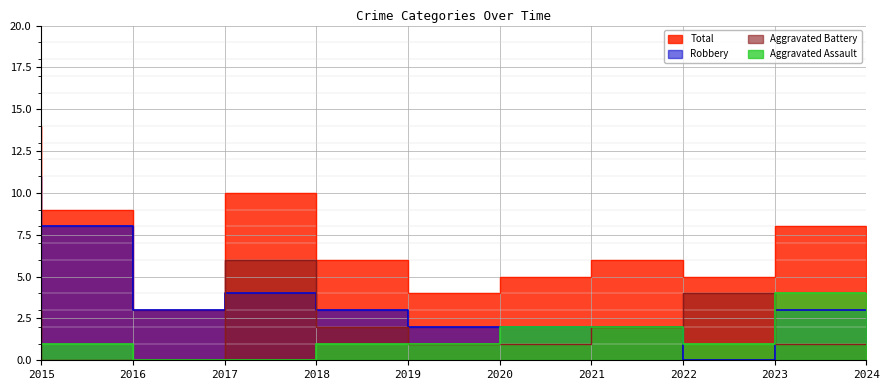

How many distinct data groups are displayed?

4